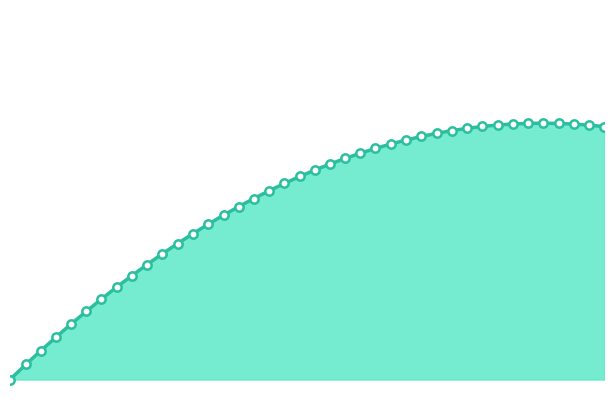

How many lines are shown in the chart?

1